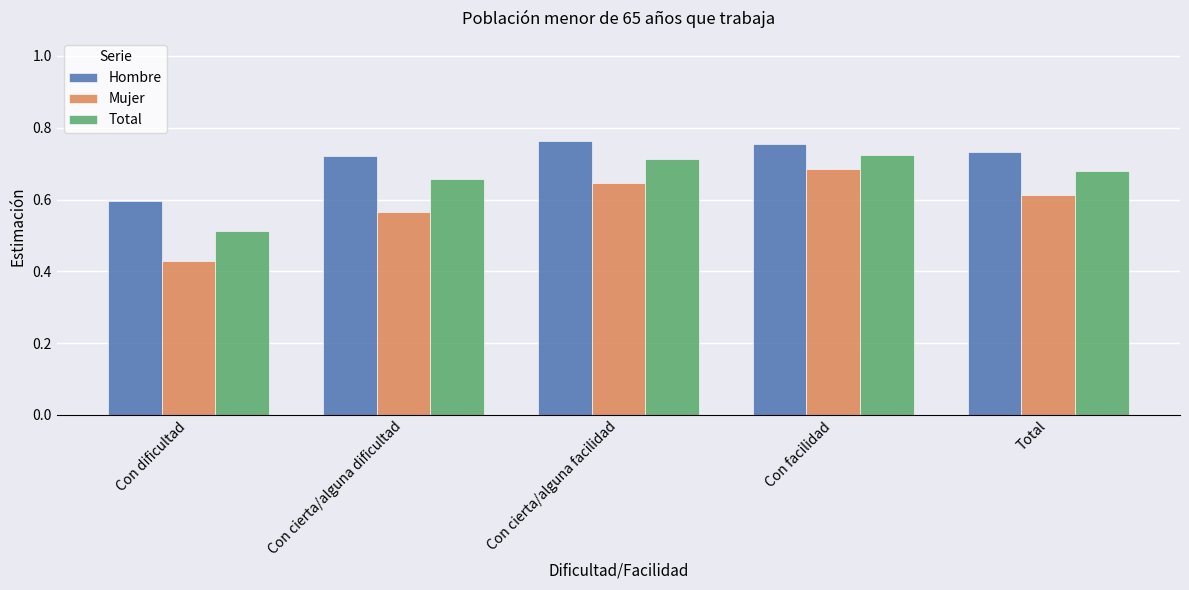

At which label does Mujer reach its minimum?

Con dificultad